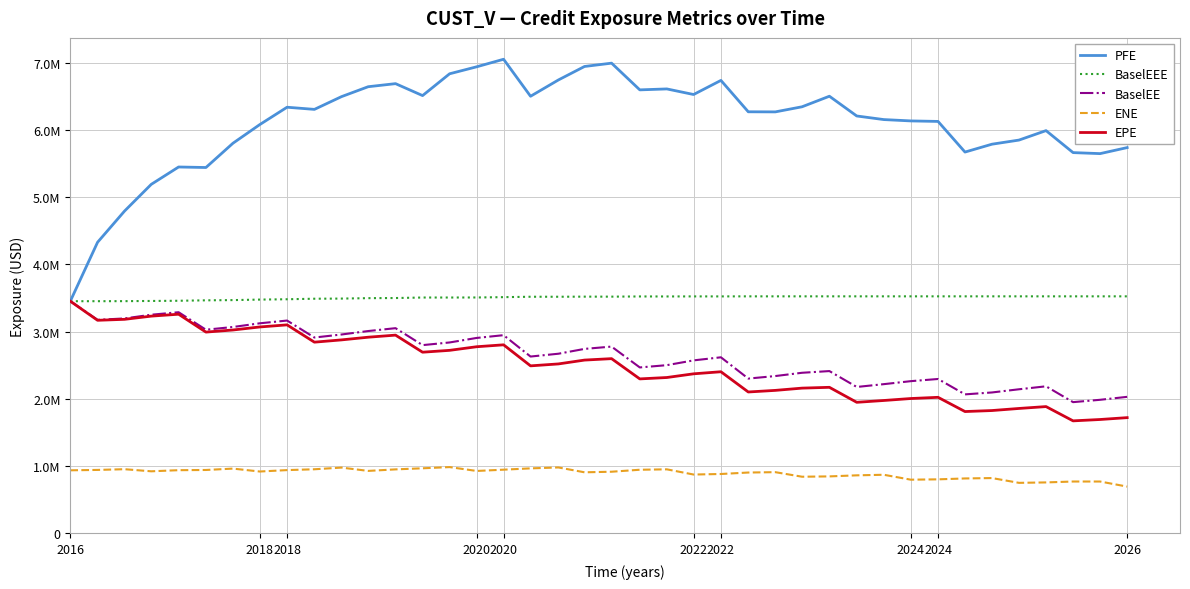

Does the chart display data point markers on the line(s)?

No